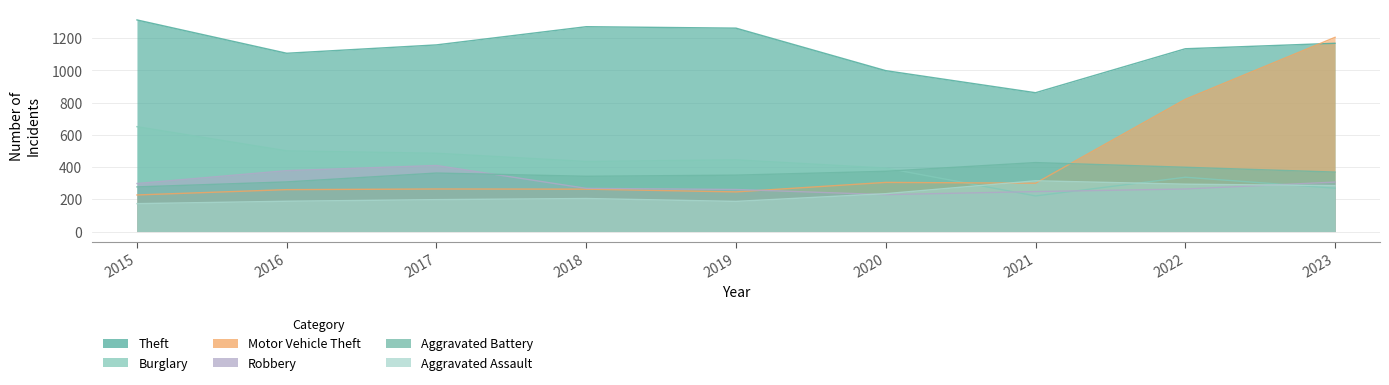

How many lines are shown in the chart?

6